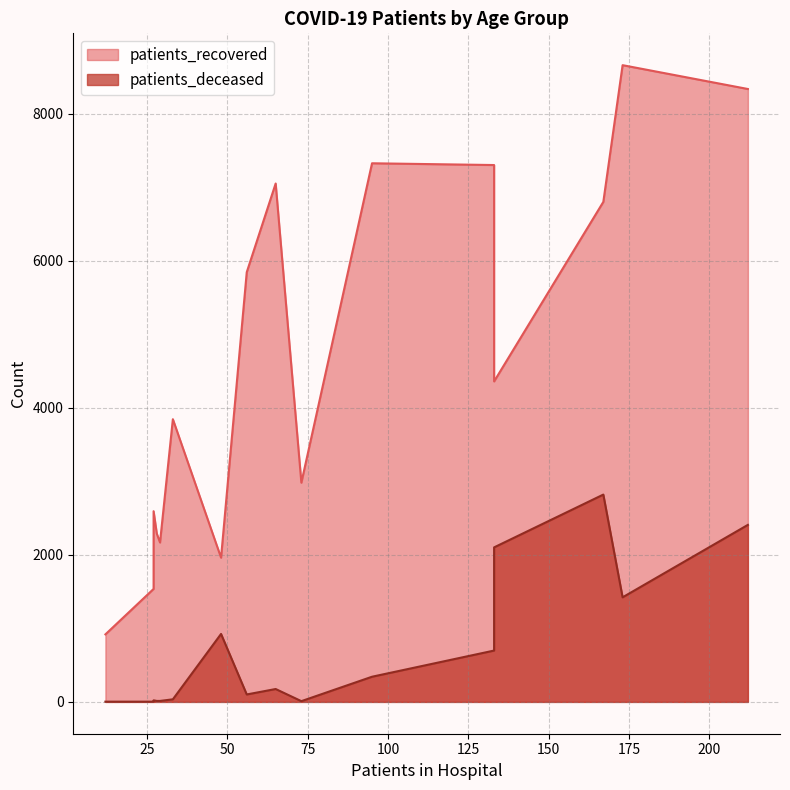

Rank the series at 70 - 74 from lowest to highest value.

patients_deceased, patients_recovered